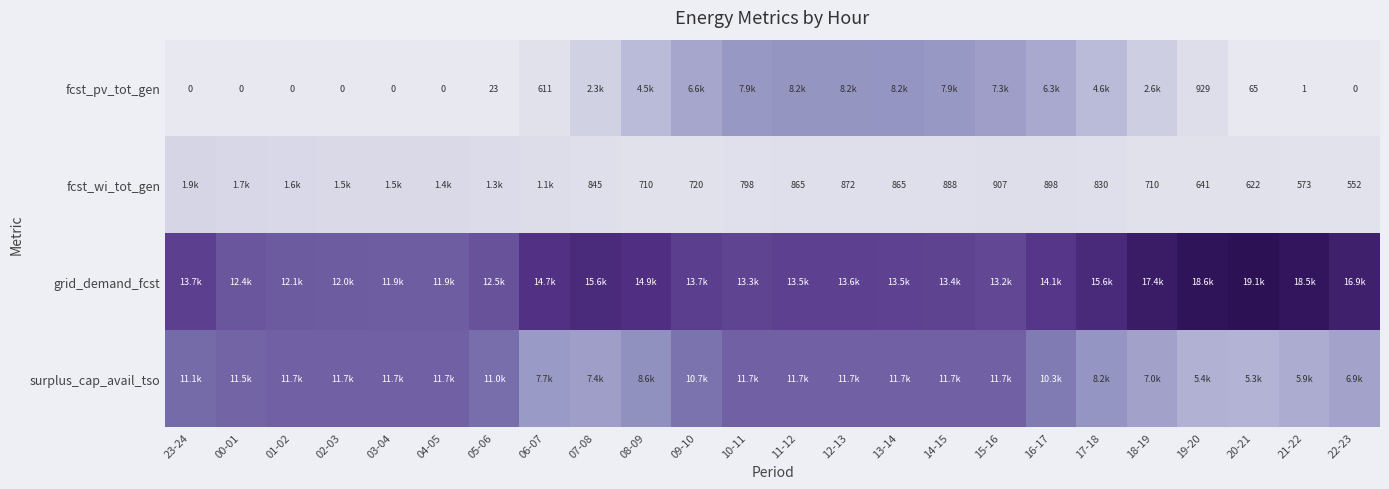

Rank the series at 05-06 from lowest to highest value.

fcst_pv_tot_gen, fcst_wi_tot_gen, surplus_cap_avail_tso, grid_demand_fcst